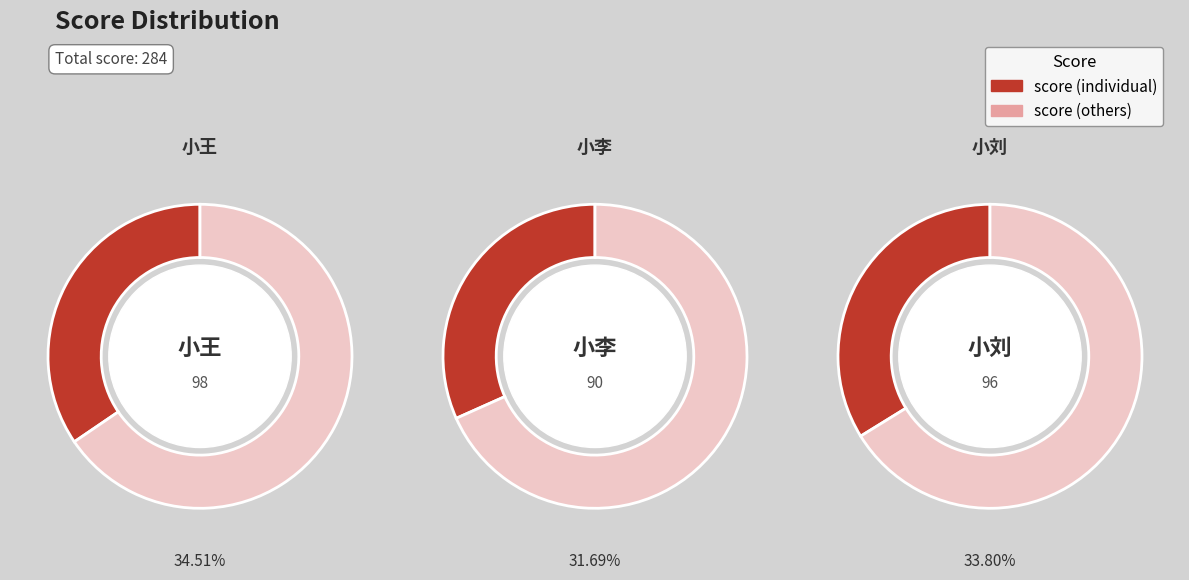

Between 小李 and 小刘, which is larger?

小刘